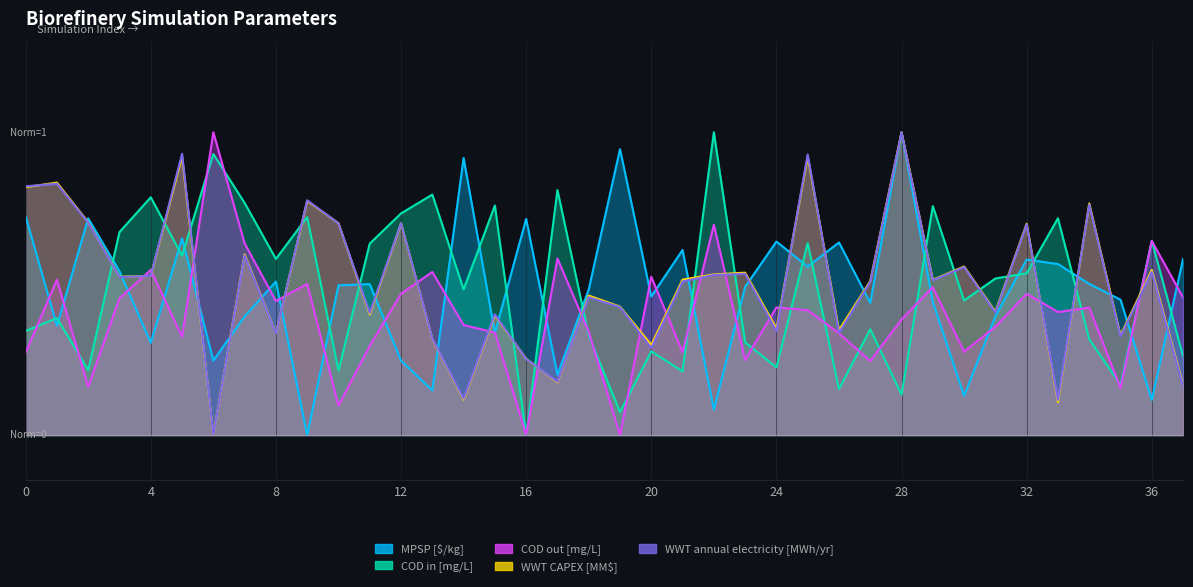

At which category does the chart reach its minimum across all series?

9